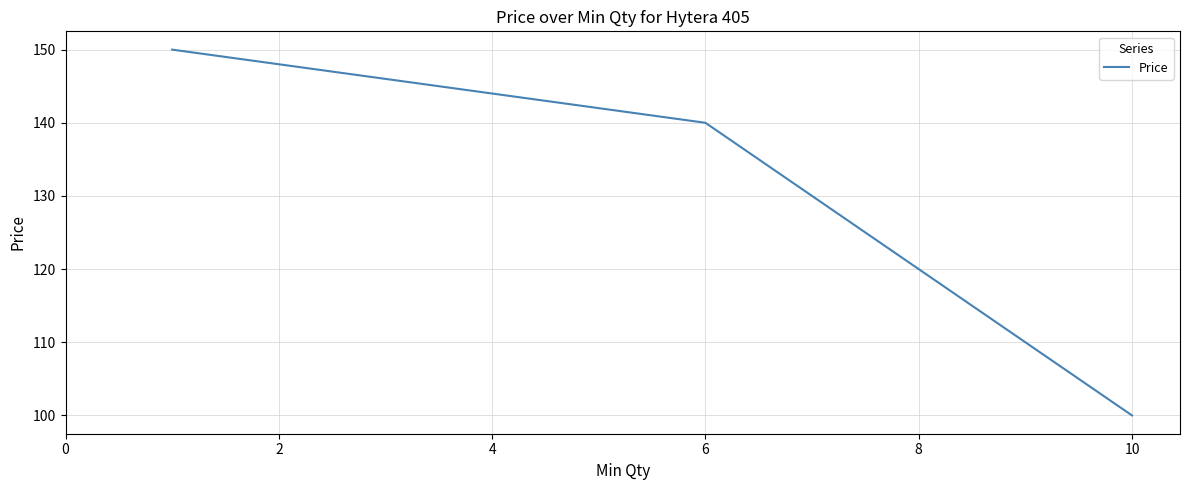

What is the average value?

130